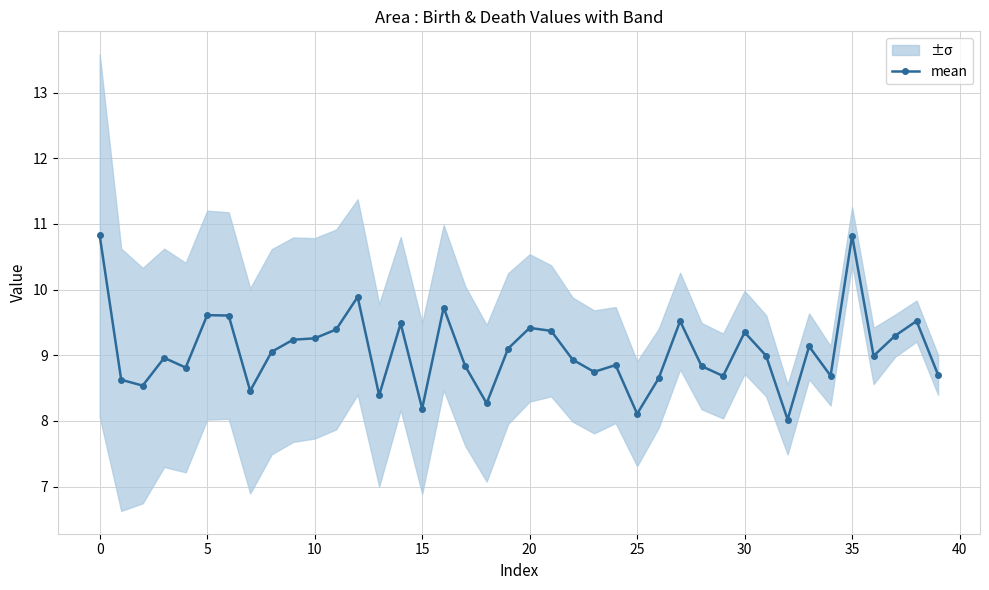

What is the lowest value of the mean series?

8.0